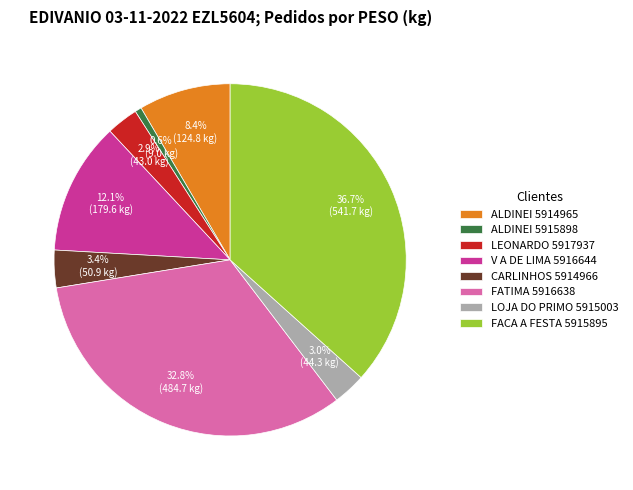

What is the smallest slice in the pie chart?

ALDINEI 5915898